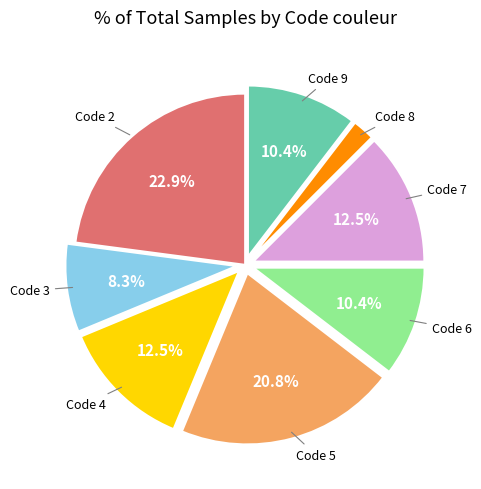

Is there any slice that represents more than half of the pie?

No